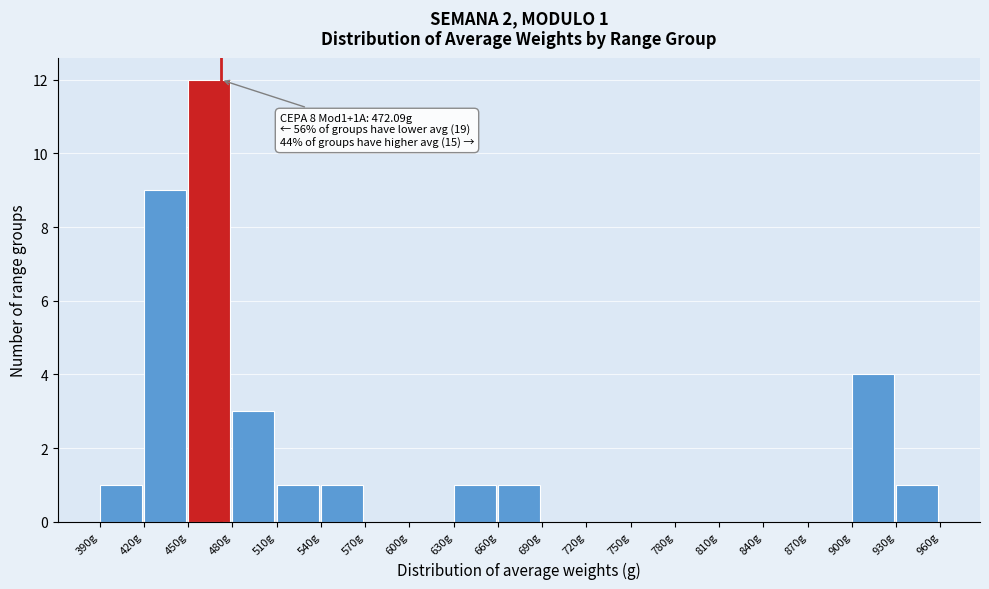

Over which range of the x-axis is the bar tallest?

450 to 480